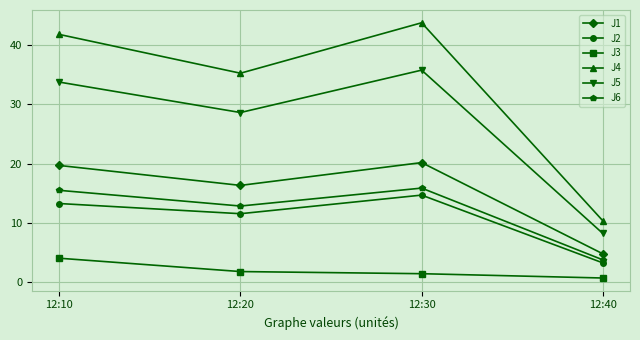

What are all the series names shown in the legend?

J1, J2, J3, J4, J5, J6